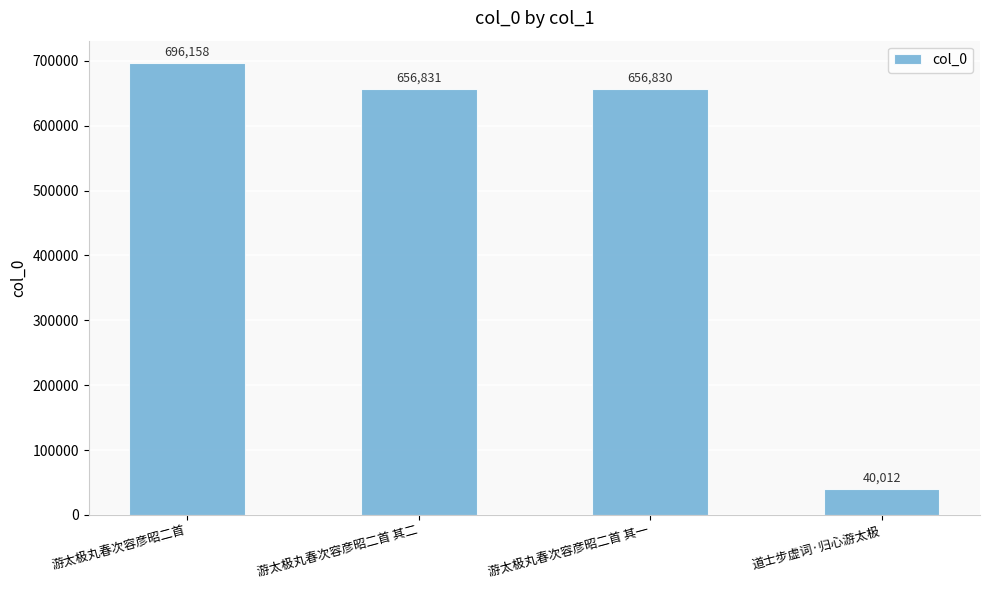

What is the difference between the values at 游太极丸春次容彦昭二首 and 游太极丸春次容彦昭二首 其一?

39328